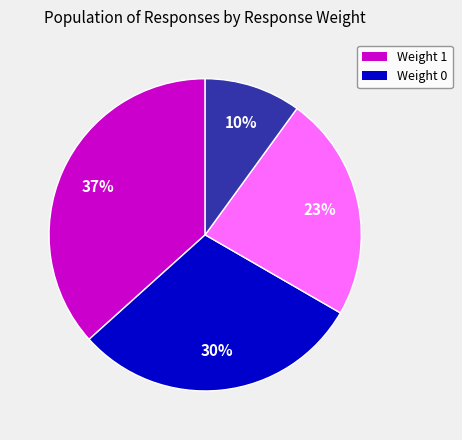

Does any single category account for the majority?

No